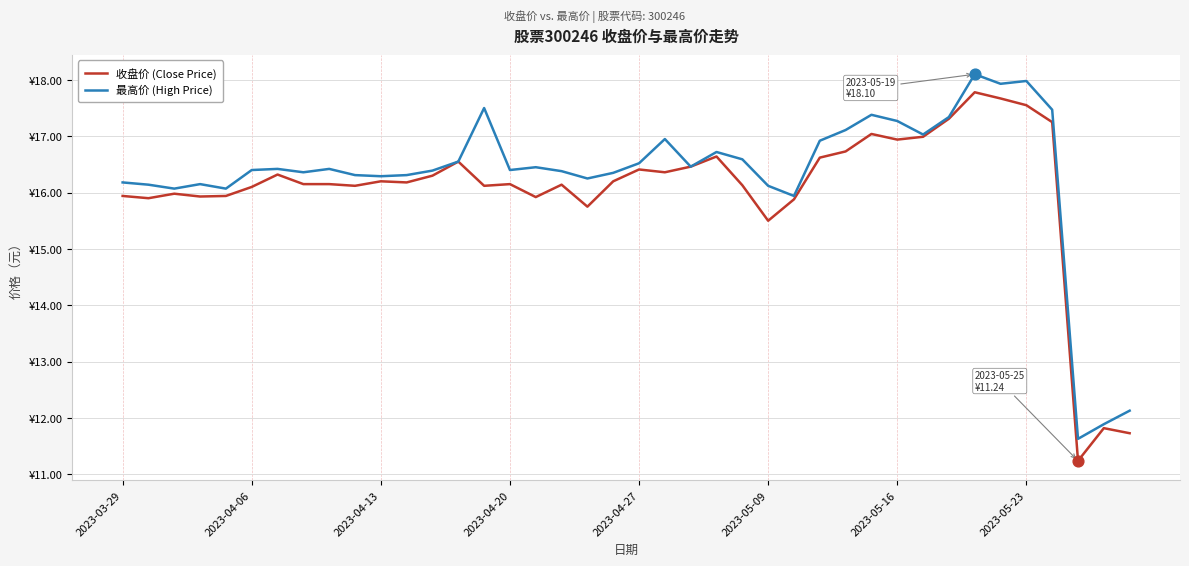

What are all the series names shown in the legend?

收盘价 (Close Price), 最高价 (High Price)